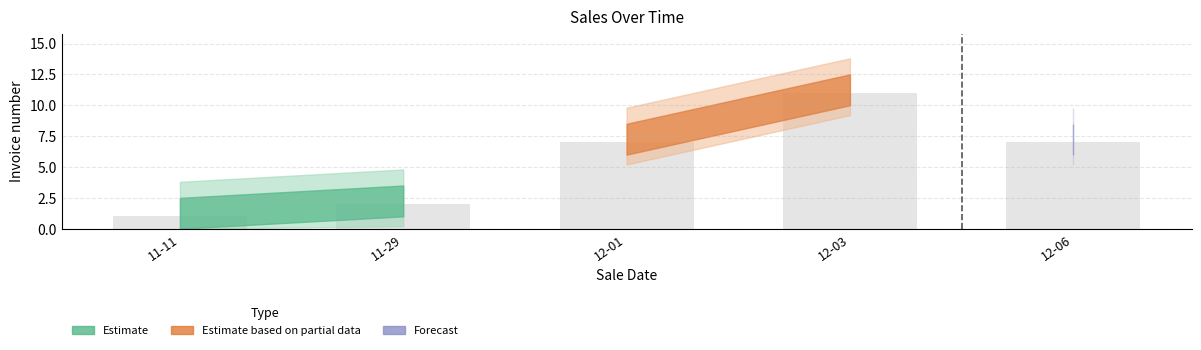

Reading left to right, list all the values displayed in this chart.

11-11=1	11-29=2	12-01=7	12-03=11	12-06=7